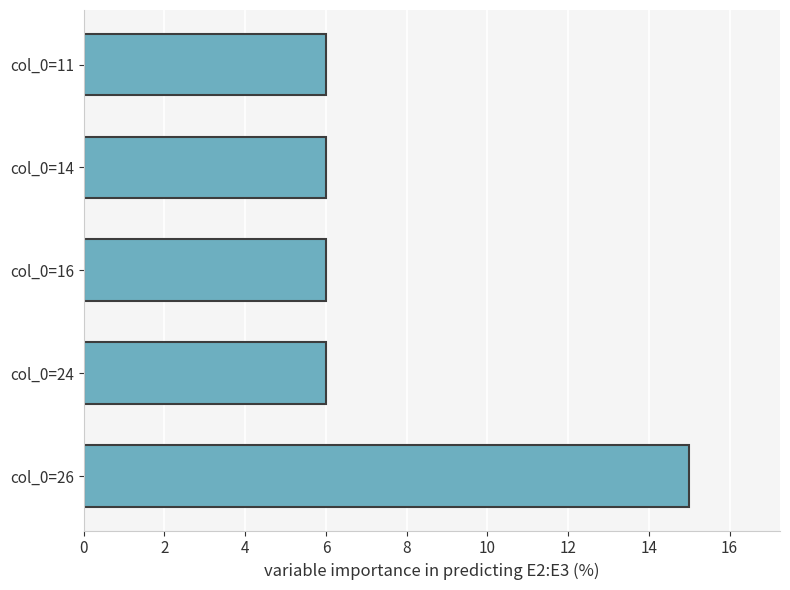

True or false: the data shows 4 at col_0=24.

False